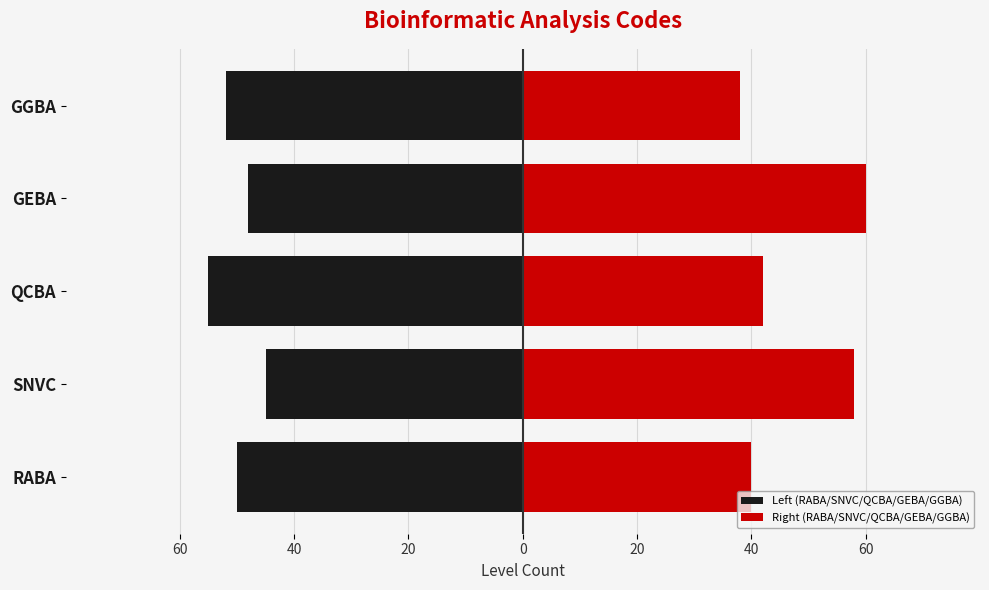

Reading left to right, extract all data points from this chart.

Left (RABA/SNVC/QCBA/GEBA/GGBA): -50	-45	-55	-48	-52
Right (RABA/SNVC/QCBA/GEBA/GGBA): 40	58	42	60	38